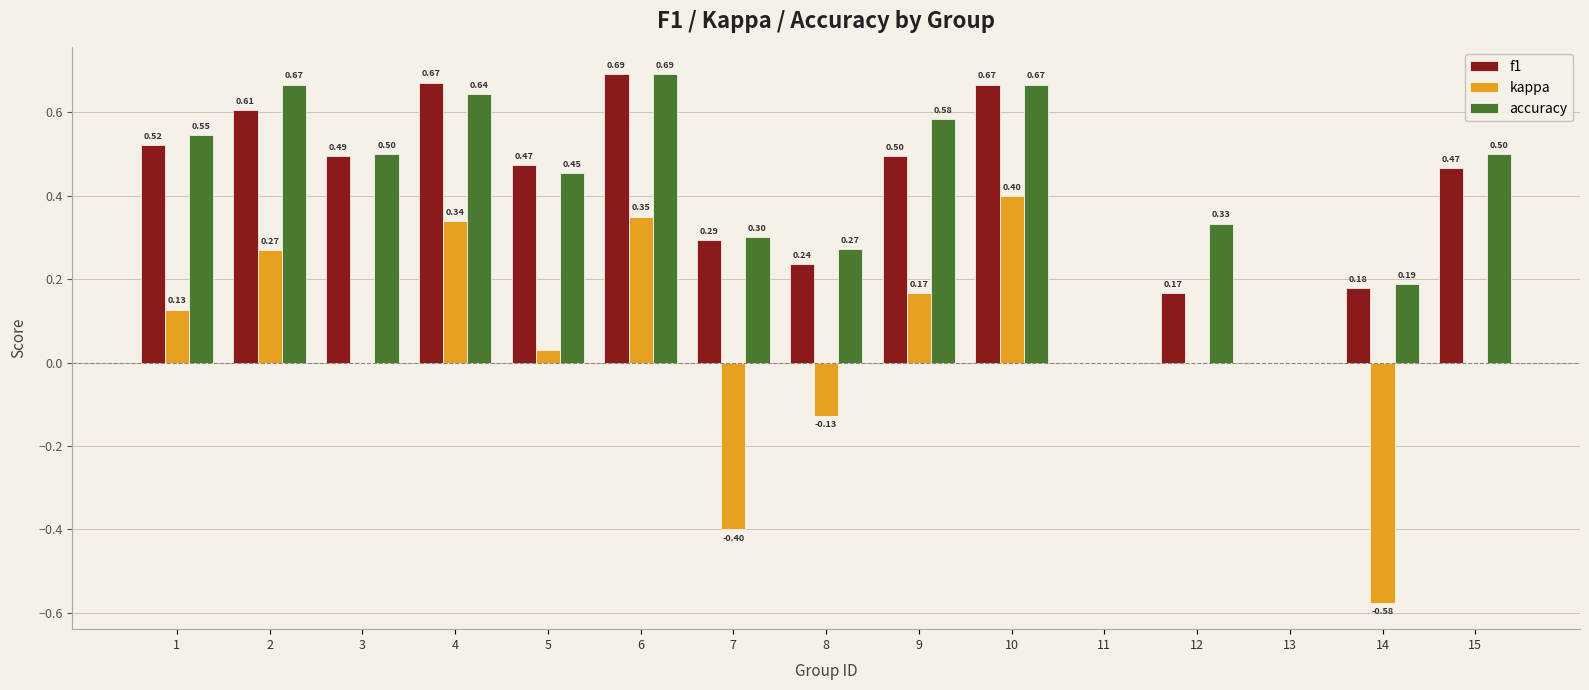

Which series has the largest total across all categories?

accuracy